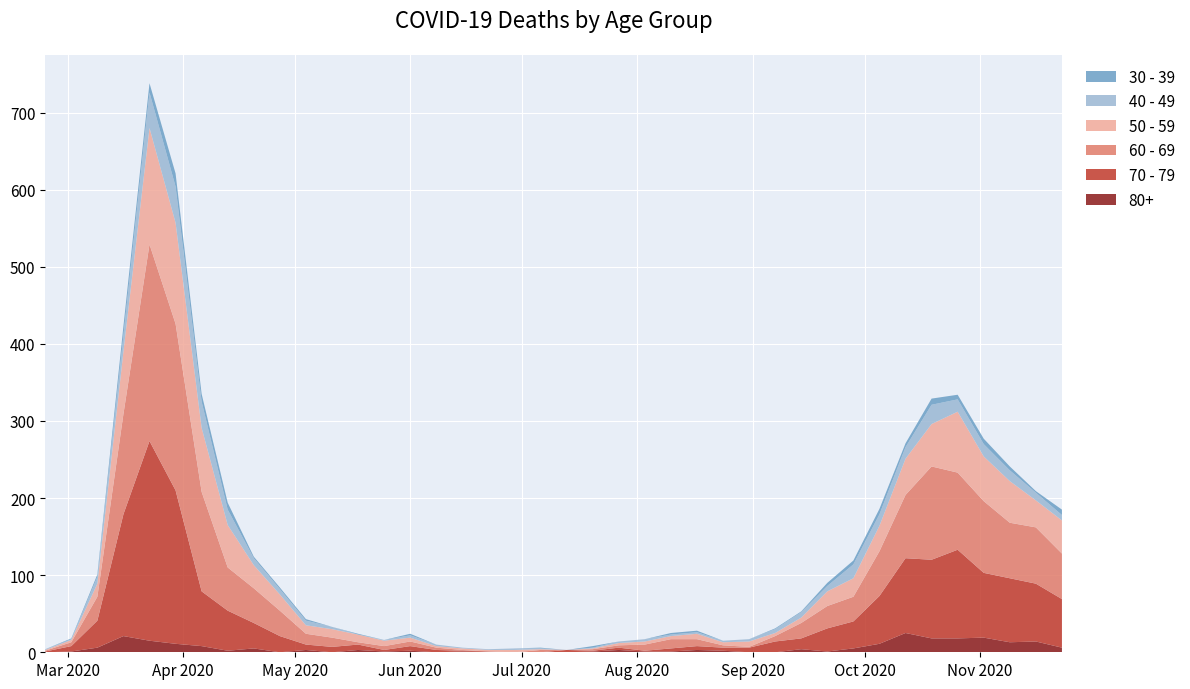

Reading right to left, transcribe all the data shown in this chart.

80+: 2020-11-23=6	2020-11-16=14	2020-11-09=13	2020-11-02=19	2020-10-26=18	2020-10-19=18	2020-10-12=25	2020-10-05=11	2020-09-28=5	2020-09-21=1	2020-09-14=4	2020-09-07=0	2020-08-31=0	2020-08-24=2	2020-08-17=3	2020-08-10=1	2020-08-03=1	2020-07-27=3	2020-07-20=1	2020-07-13=0	2020-07-06=0	2020-06-29=0	2020-06-22=0	2020-06-15=1	2020-06-08=0	2020-06-01=2	2020-05-25=1	2020-05-18=3	2020-05-11=0	2020-05-04=3	2020-04-27=0	2020-04-20=5	2020-04-13=2	2020-04-06=8	2020-03-30=11	2020-03-23=15	2020-03-16=21	2020-03-09=6	2020-03-02=1	2020-02-24=0
70 - 79: 2020-11-23=63	2020-11-16=75	2020-11-09=83	2020-11-02=84	2020-10-26=115	2020-10-19=102	2020-10-12=97	2020-10-05=62	2020-09-28=35	2020-09-21=30	2020-09-14=14	2020-09-07=14	2020-08-31=6	2020-08-24=4	2020-08-17=5	2020-08-10=4	2020-08-03=1	2020-07-27=3	2020-07-20=1	2020-07-13=3	2020-07-06=0	2020-06-29=0	2020-06-22=1	2020-06-15=1	2020-06-08=3	2020-06-01=6	2020-05-25=2	2020-05-18=7	2020-05-11=7	2020-05-04=7	2020-04-27=21	2020-04-20=33	2020-04-13=52	2020-04-06=71	2020-03-30=199	2020-03-23=259	2020-03-16=158	2020-03-09=35	2020-03-02=7	2020-02-24=1
60 - 69: 2020-11-23=59	2020-11-16=73	2020-11-09=72	2020-11-02=93	2020-10-26=100	2020-10-19=121	2020-10-12=82	2020-10-05=58	2020-09-28=32	2020-09-21=29	2020-09-14=20	2020-09-07=7	2020-08-31=1	2020-08-24=3	2020-08-17=9	2020-08-10=12	2020-08-03=8	2020-07-27=3	2020-07-20=2	2020-07-13=0	2020-07-06=3	2020-06-29=0	2020-06-22=0	2020-06-15=1	2020-06-08=3	2020-06-01=6	2020-05-25=5	2020-05-18=3	2020-05-11=12	2020-05-04=14	2020-04-27=33	2020-04-20=45	2020-04-13=56	2020-04-06=129	2020-03-30=216	2020-03-23=255	2020-03-16=130	2020-03-09=31	2020-03-02=5	2020-02-24=1
50 - 59: 2020-11-23=43	2020-11-16=35	2020-11-09=54	2020-11-02=58	2020-10-26=79	2020-10-19=55	2020-10-12=47	2020-10-05=33	2020-09-28=24	2020-09-21=19	2020-09-14=7	2020-09-07=4	2020-08-31=7	2020-08-24=4	2020-08-17=7	2020-08-10=4	2020-08-03=4	2020-07-27=3	2020-07-20=1	2020-07-13=0	2020-07-06=1	2020-06-29=3	2020-06-22=2	2020-06-15=2	2020-06-08=2	2020-06-01=5	2020-05-25=7	2020-05-18=10	2020-05-11=11	2020-05-04=11	2020-04-27=21	2020-04-20=30	2020-04-13=55	2020-04-06=83	2020-03-30=131	2020-03-23=151	2020-03-16=81	2020-03-09=17	2020-03-02=3	2020-02-24=1
40 - 49: 2020-11-23=7	2020-11-16=10	2020-11-09=14	2020-11-02=16	2020-10-26=16	2020-10-19=25	2020-10-12=15	2020-10-05=15	2020-09-28=18	2020-09-21=7	2020-09-14=7	2020-09-07=5	2020-08-31=3	2020-08-24=2	2020-08-17=2	2020-08-10=2	2020-08-03=3	2020-07-27=2	2020-07-20=1	2020-07-13=0	2020-07-06=1	2020-06-29=2	2020-06-22=1	2020-06-15=1	2020-06-08=2	2020-06-01=3	2020-05-25=1	2020-05-18=0	2020-05-11=3	2020-05-04=6	2020-04-27=7	2020-04-20=9	2020-04-13=20	2020-04-06=34	2020-03-30=47	2020-03-23=46	2020-03-16=21	2020-03-09=9	2020-03-02=1	2020-02-24=1
30 - 39: 2020-11-23=7	2020-11-16=2	2020-11-09=5	2020-11-02=7	2020-10-26=6	2020-10-19=8	2020-10-12=5	2020-10-05=7	2020-09-28=5	2020-09-21=4	2020-09-14=1	2020-09-07=1	2020-08-31=0	2020-08-24=0	2020-08-17=2	2020-08-10=2	2020-08-03=0	2020-07-27=0	2020-07-20=2	2020-07-13=0	2020-07-06=1	2020-06-29=0	2020-06-22=0	2020-06-15=0	2020-06-08=0	2020-06-01=2	2020-05-25=0	2020-05-18=1	2020-05-11=0	2020-05-04=2	2020-04-27=2	2020-04-20=2	2020-04-13=9	2020-04-06=10	2020-03-30=17	2020-03-23=12	2020-03-16=12	2020-03-09=3	2020-03-02=1	2020-02-24=0